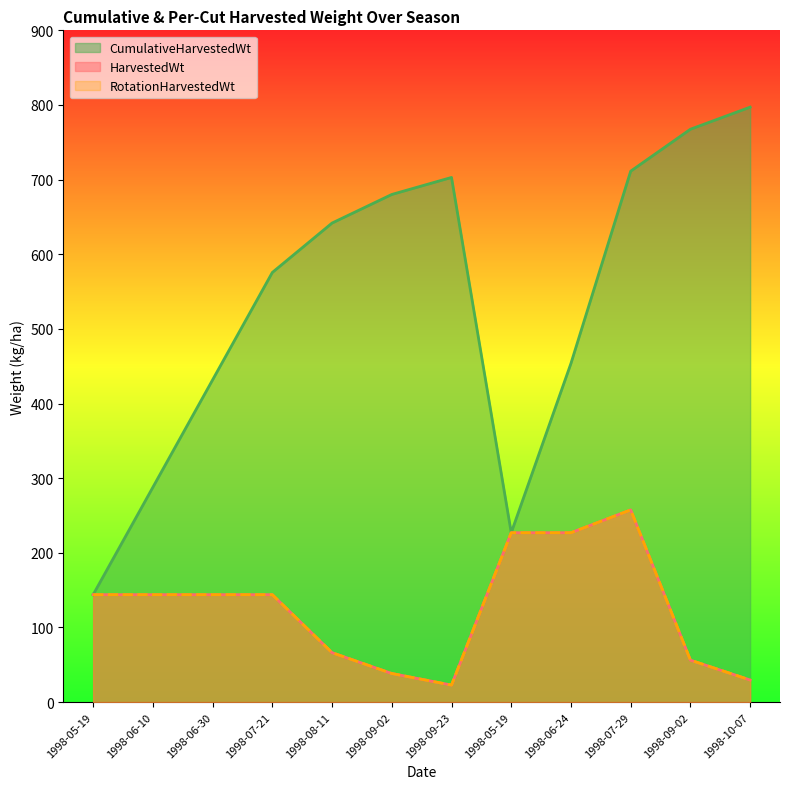

What is the label of the 5th point from the right?

1998-05-19